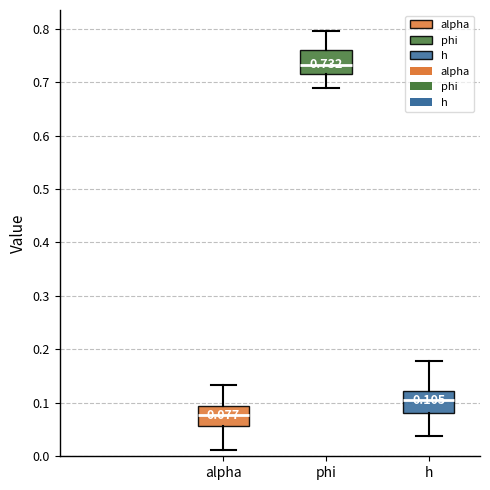

Which box has the highest median line?

phi